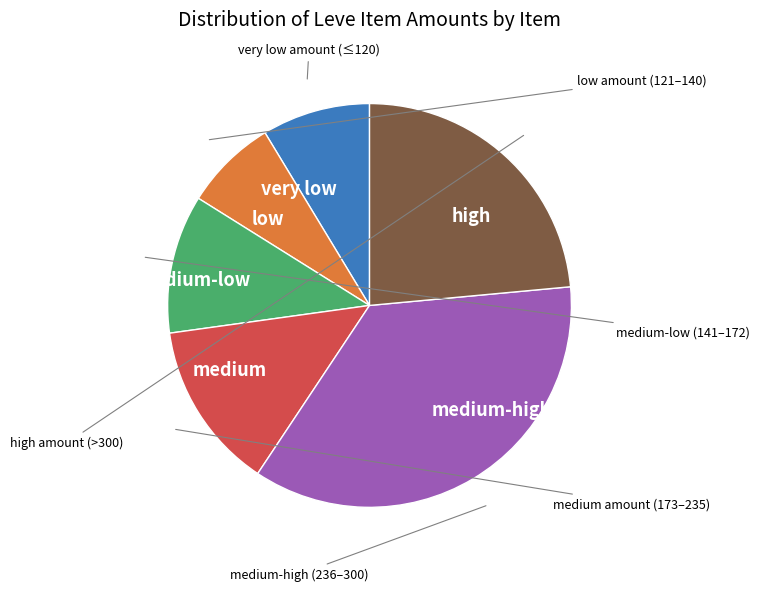

Is there a majority slice in this chart?

No